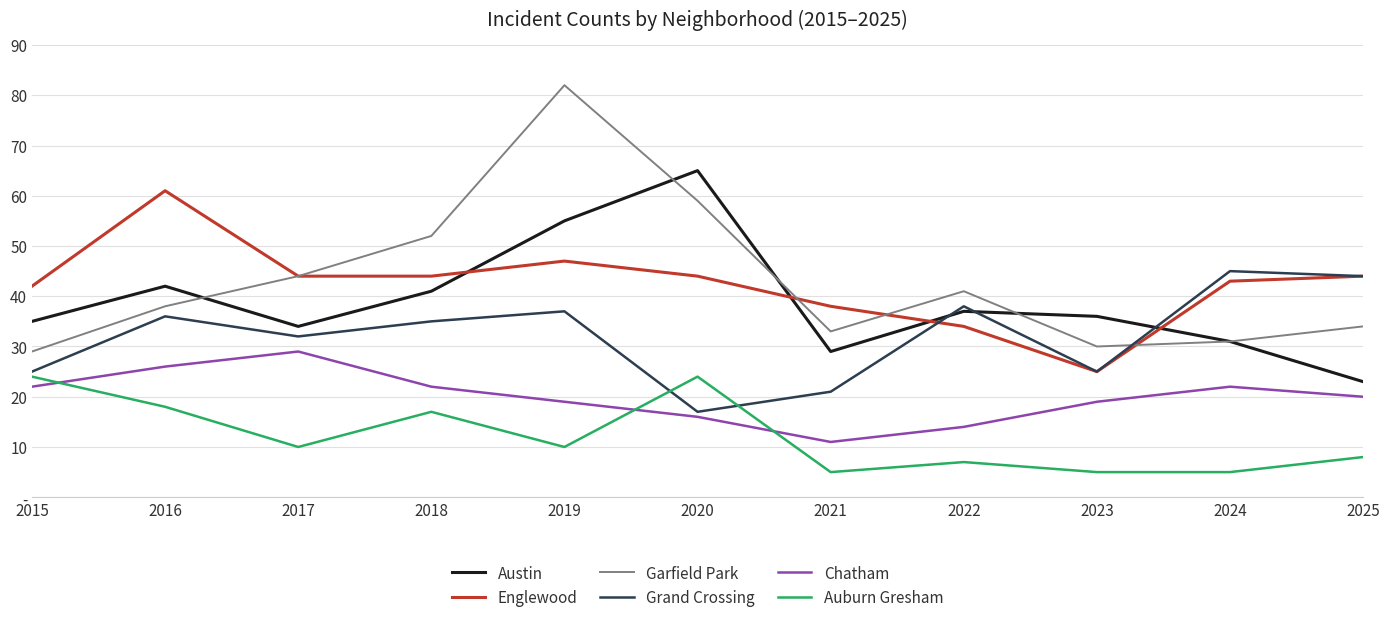

What are all the series names shown in the legend?

Austin, Englewood, Garfield Park, Grand Crossing, Chatham, Auburn Gresham